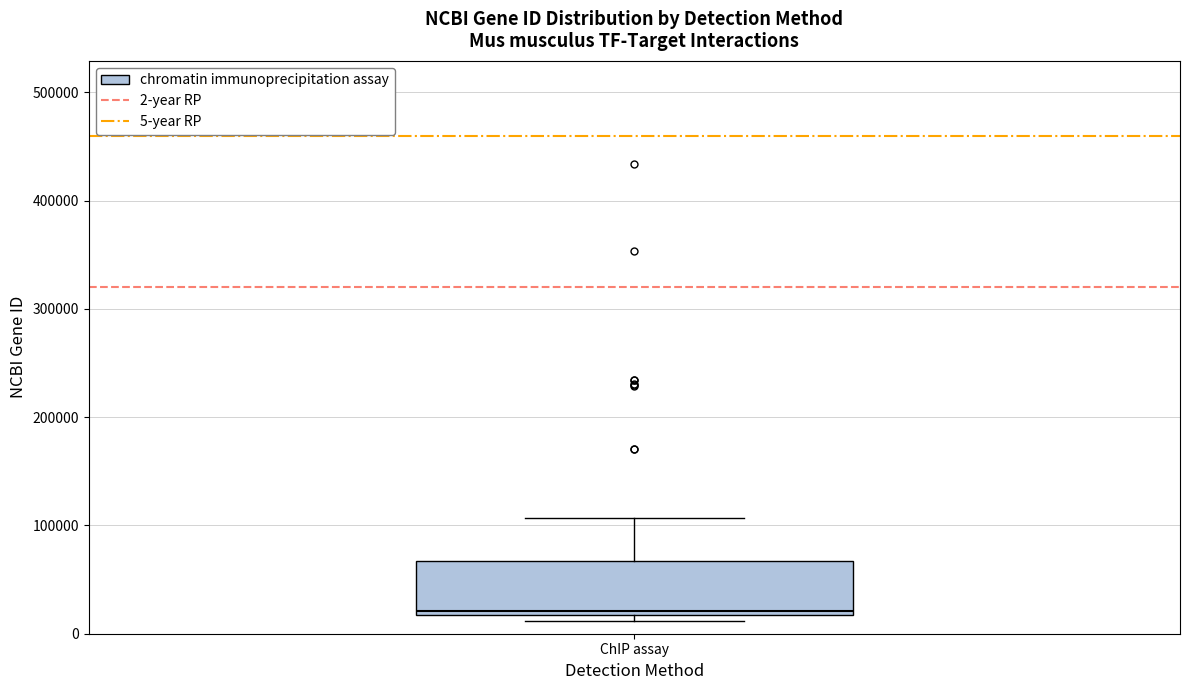

Transcribe this box plot: give where the median line is, the range the box spans, and where the two whiskers end, as read against the y-axis. The values are not printed on the chart, so give them approximately, as read against the axis.

median 20000 (just above the box's lower edge), box 20000 to 70000, whiskers 10000 to 110000